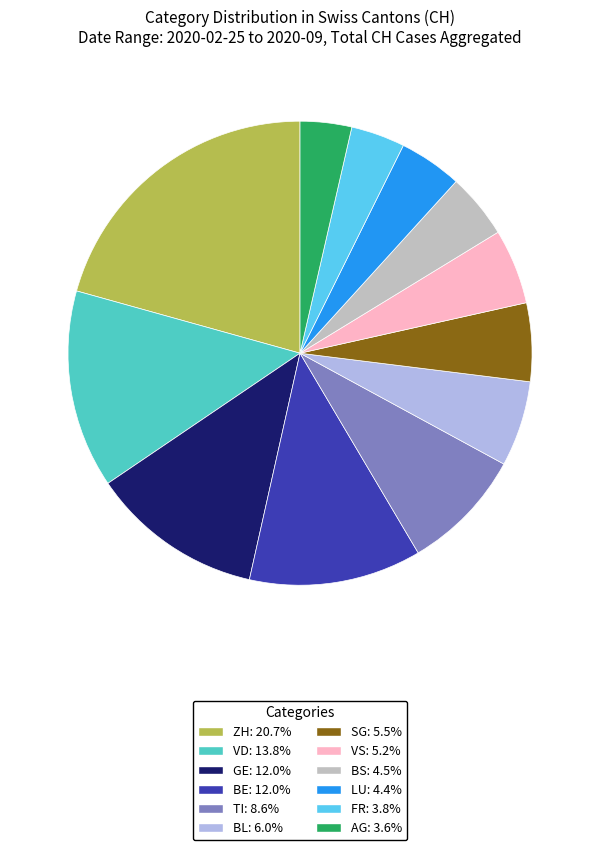

Is there a majority slice in this chart?

No